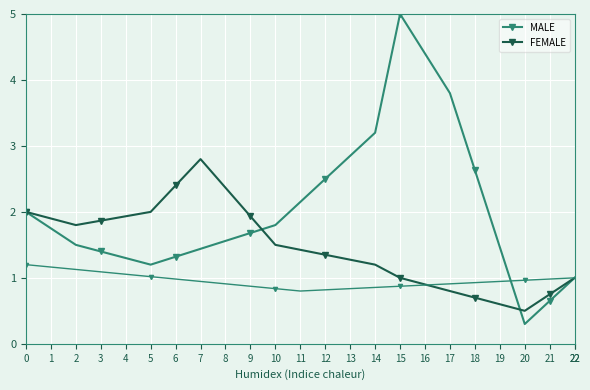

List the series in order of their peak value, highest first.

MALE, FEMALE